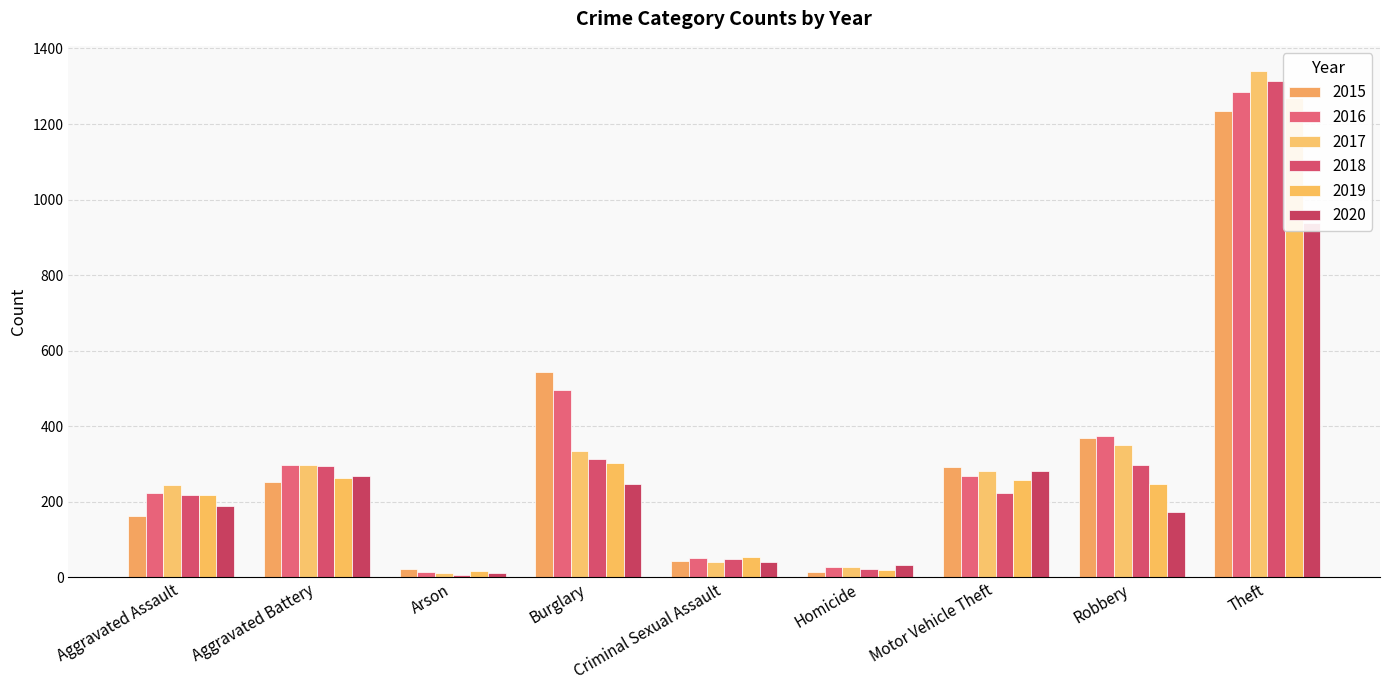

Reading right to left, list all the values displayed in this chart.

2015: Theft=1235	Robbery=369	Motor Vehicle Theft=292	Homicide=13	Criminal Sexual Assault=43	Burglary=543	Arson=22	Aggravated Battery=253	Aggravated Assault=161
2016: Theft=1284	Robbery=375	Motor Vehicle Theft=267	Homicide=27	Criminal Sexual Assault=50	Burglary=496	Arson=13	Aggravated Battery=296	Aggravated Assault=223
2017: Theft=1340	Robbery=350	Motor Vehicle Theft=280	Homicide=27	Criminal Sexual Assault=41	Burglary=333	Arson=12	Aggravated Battery=297	Aggravated Assault=245
2018: Theft=1314	Robbery=298	Motor Vehicle Theft=223	Homicide=23	Criminal Sexual Assault=49	Burglary=314	Arson=7	Aggravated Battery=294	Aggravated Assault=218
2019: Theft=1268	Robbery=248	Motor Vehicle Theft=257	Homicide=20	Criminal Sexual Assault=54	Burglary=303	Arson=16	Aggravated Battery=264	Aggravated Assault=219
2020: Theft=938	Robbery=172	Motor Vehicle Theft=282	Homicide=33	Criminal Sexual Assault=40	Burglary=246	Arson=12	Aggravated Battery=267	Aggravated Assault=188